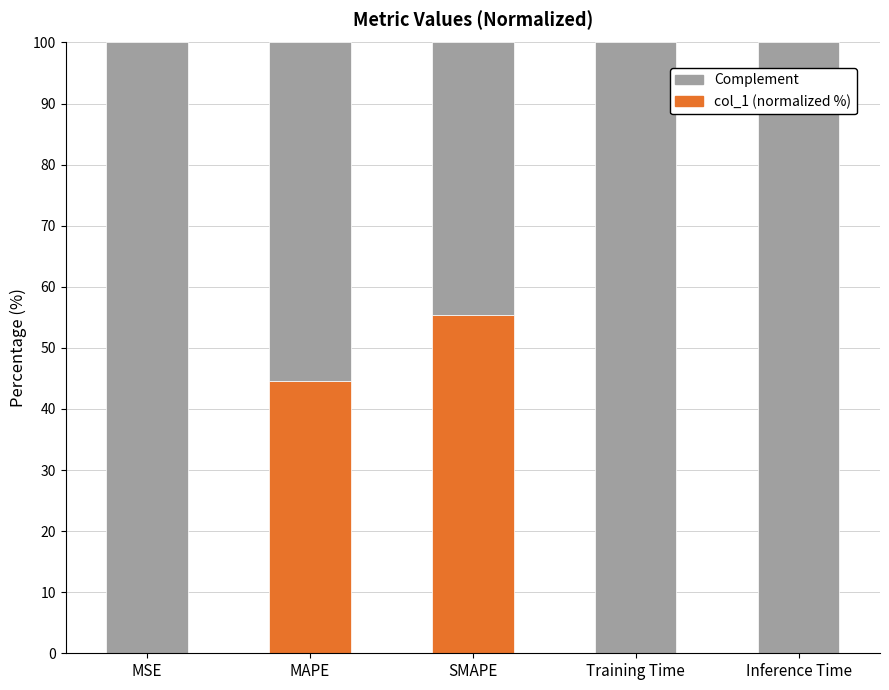

True or false: col_1 (normalized %) has a value of 16.7 at SMAPE.

False